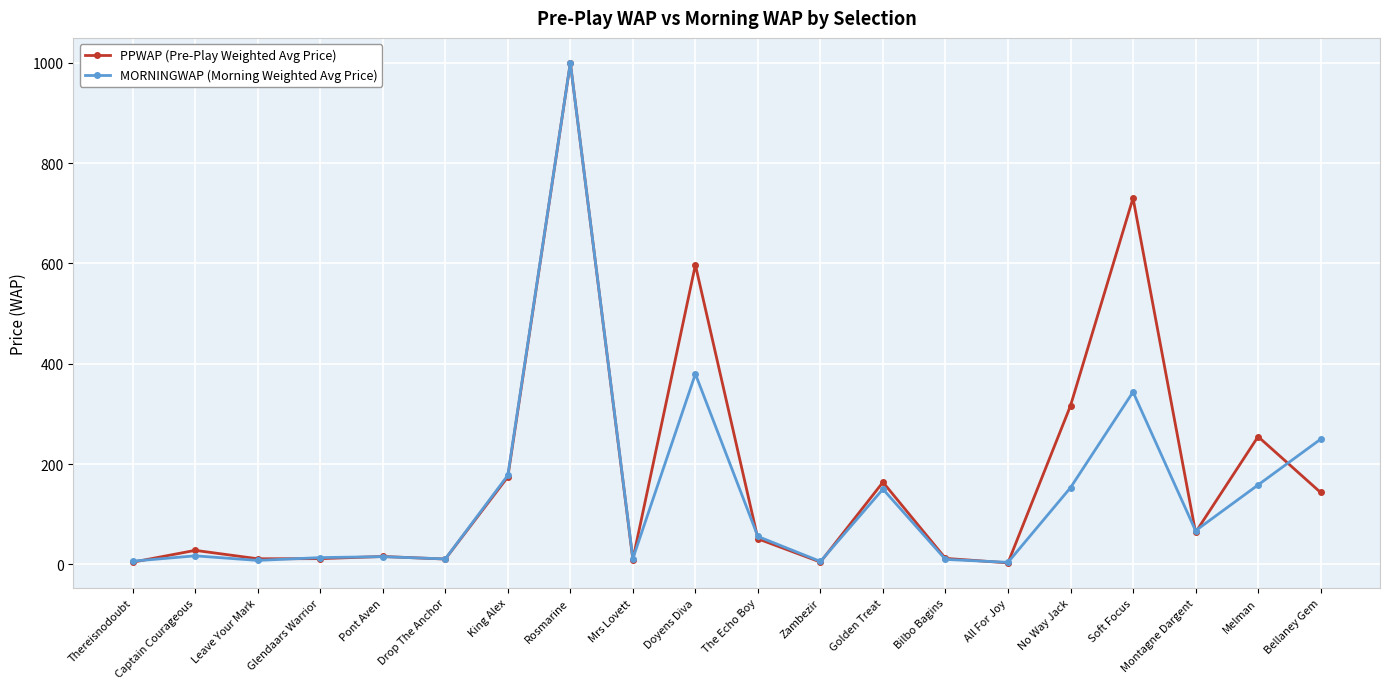

At which category is the sum across all series the highest?

Rosmarine